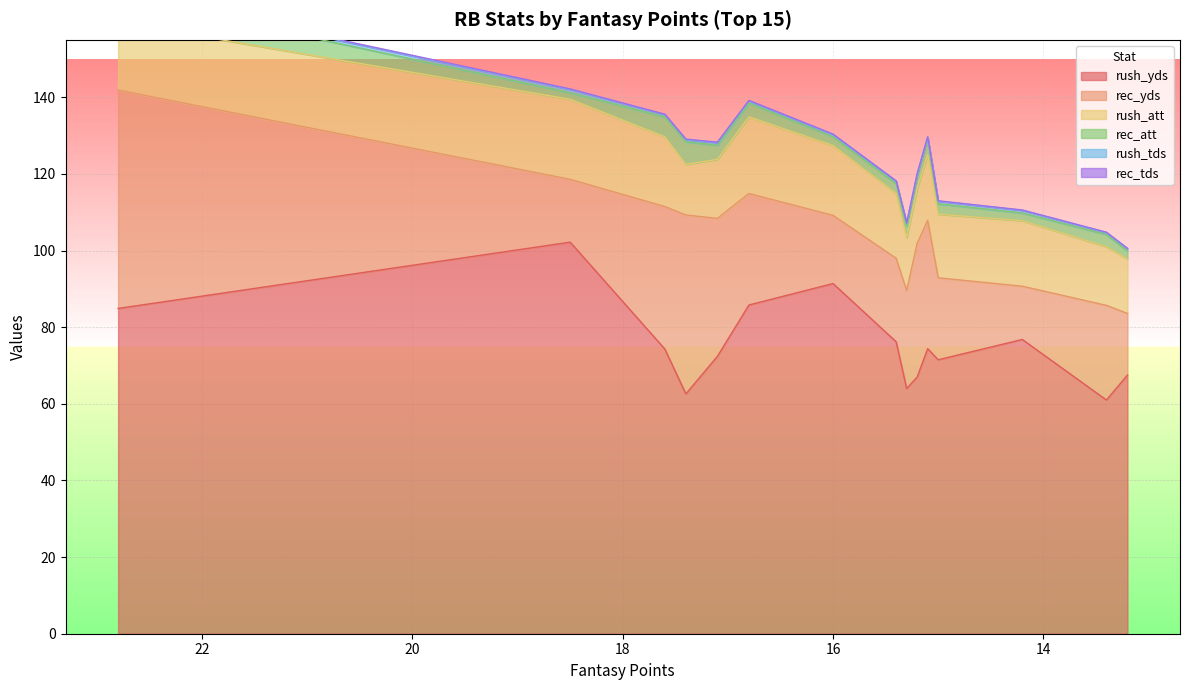

True or false: rush_tds and rec_att cross at least once.

False